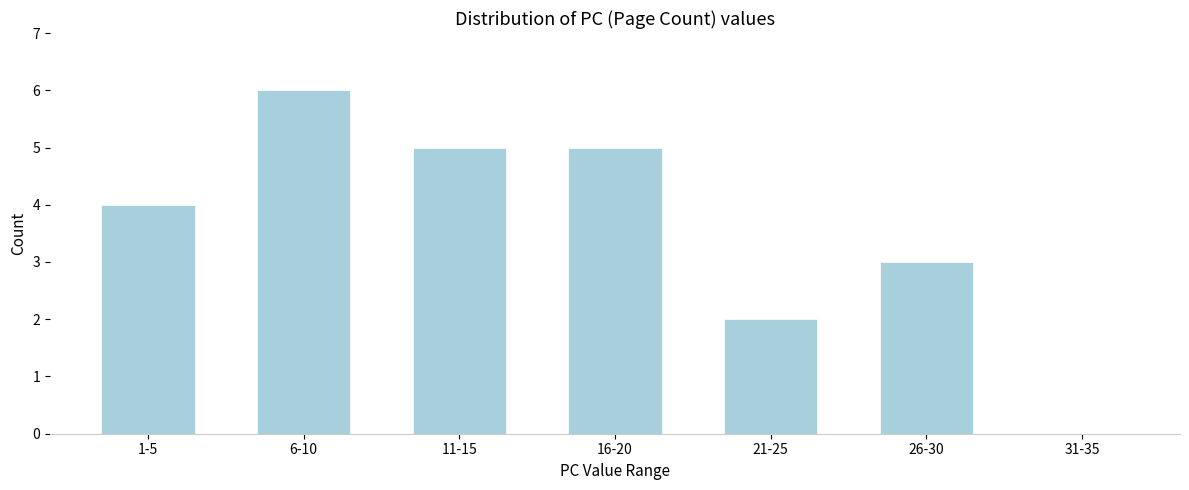

Reading right to left, list all the values displayed in this chart.

31-35=0	26-30=3	21-25=2	16-20=5	11-15=5	6-10=6	1-5=4